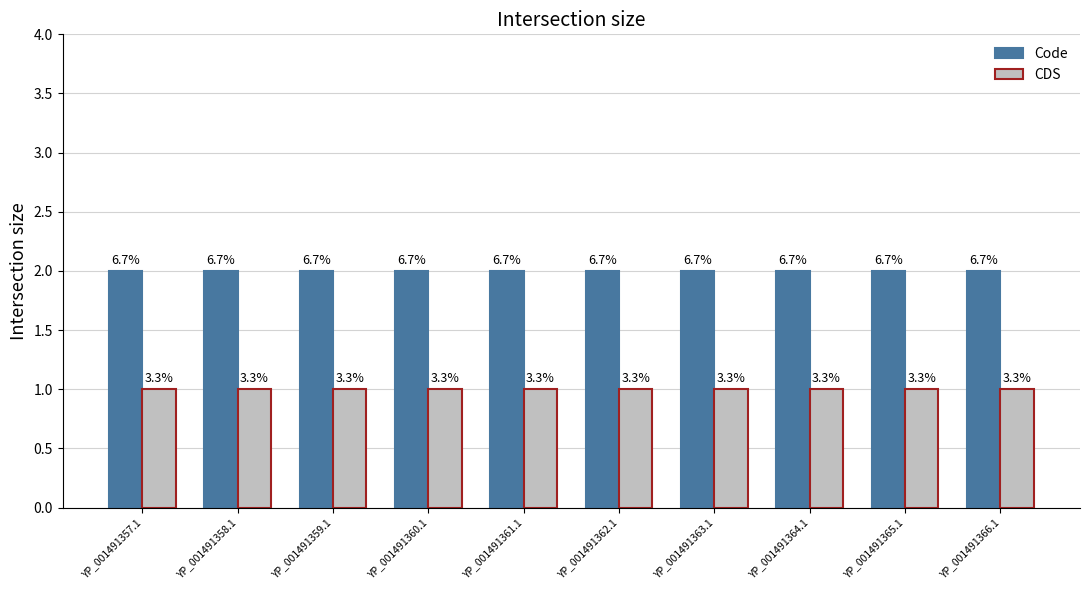

Read the CDS value at YP_001491363.1.

1